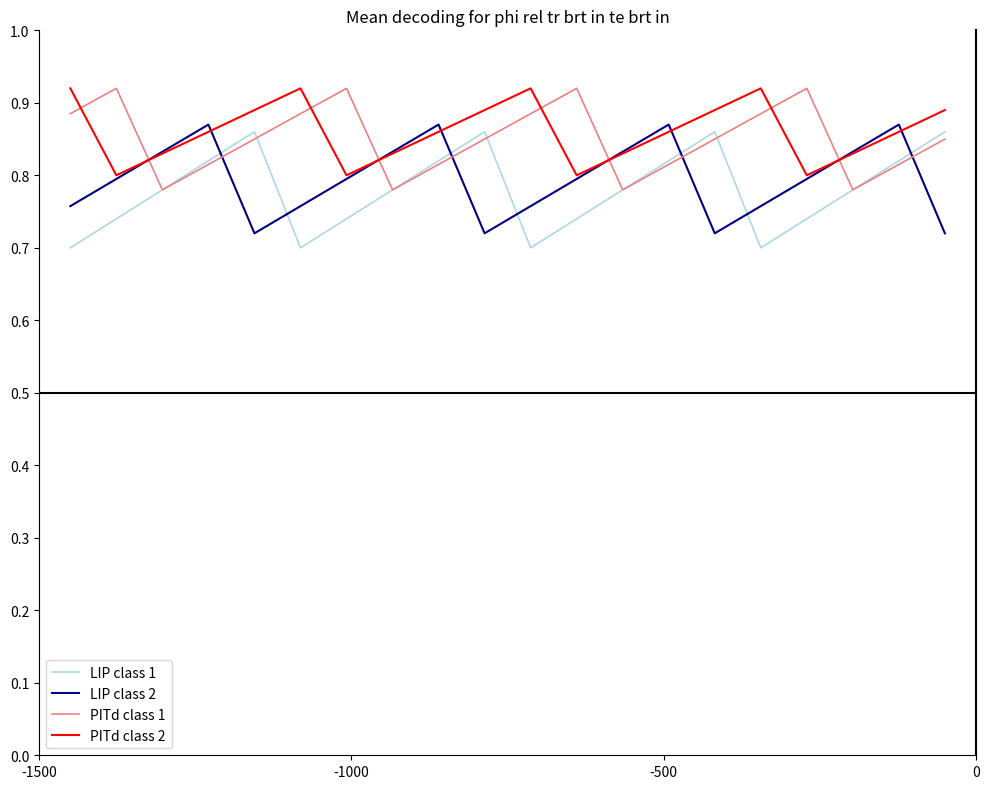

How many intersections are there between PITd class 1 and PITd class 2?

8